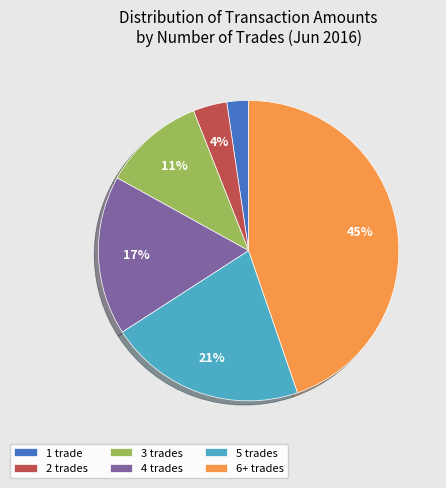

To the nearest percent, what is the average slice percentage?

17%